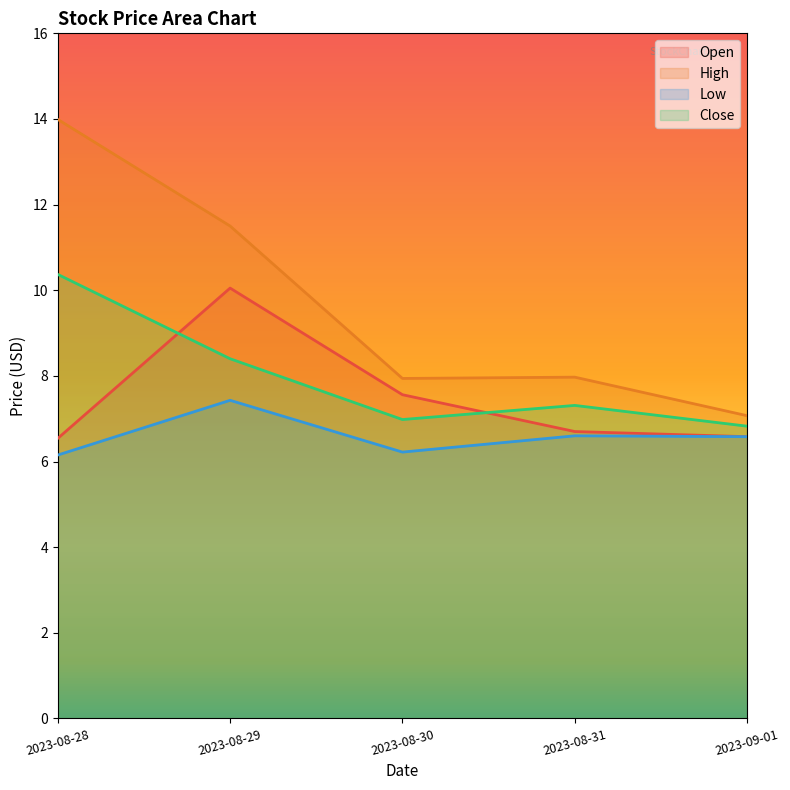

What is the average value of the Open series?

7.5